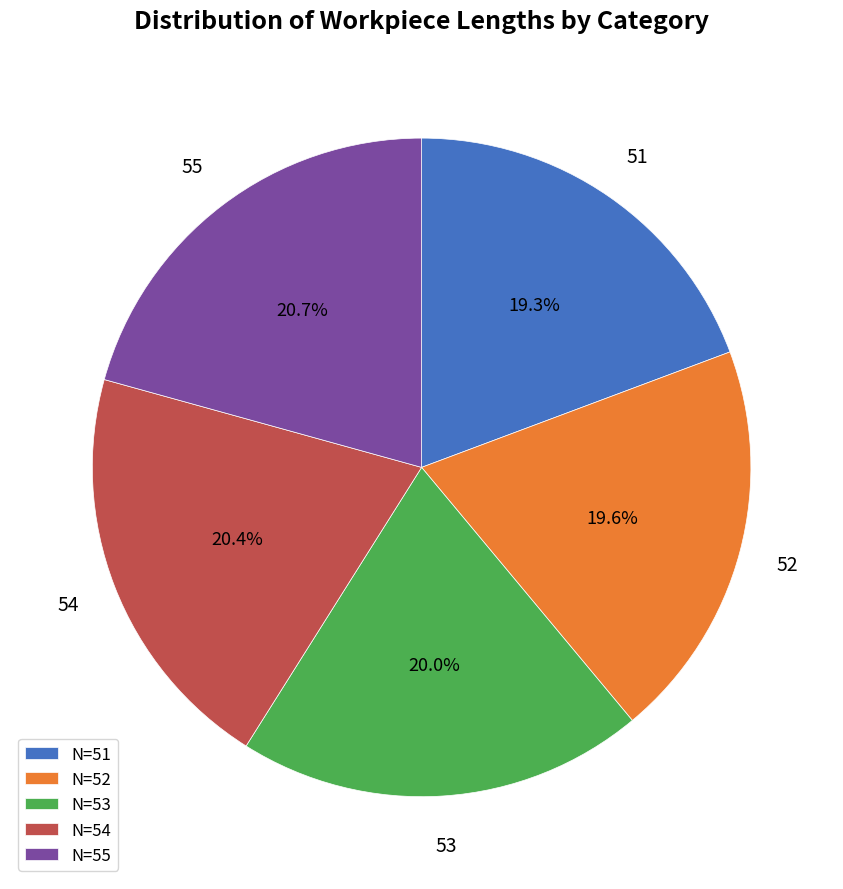

Is the sum of N=54 and N=52 greater than half?

No